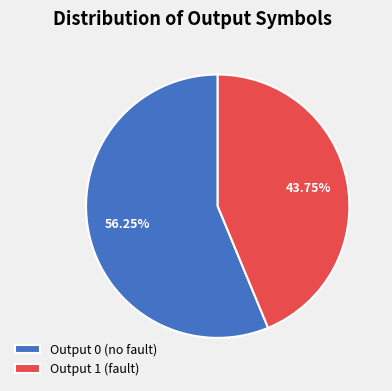

Does Output 1 (fault) represent more than half of the total?

No